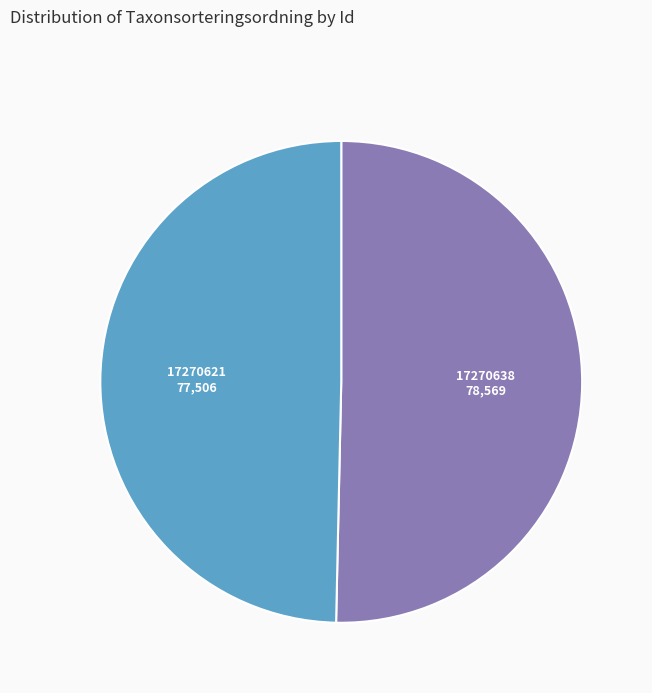

True or false: 17270638 accounts for 50% of the total.

True